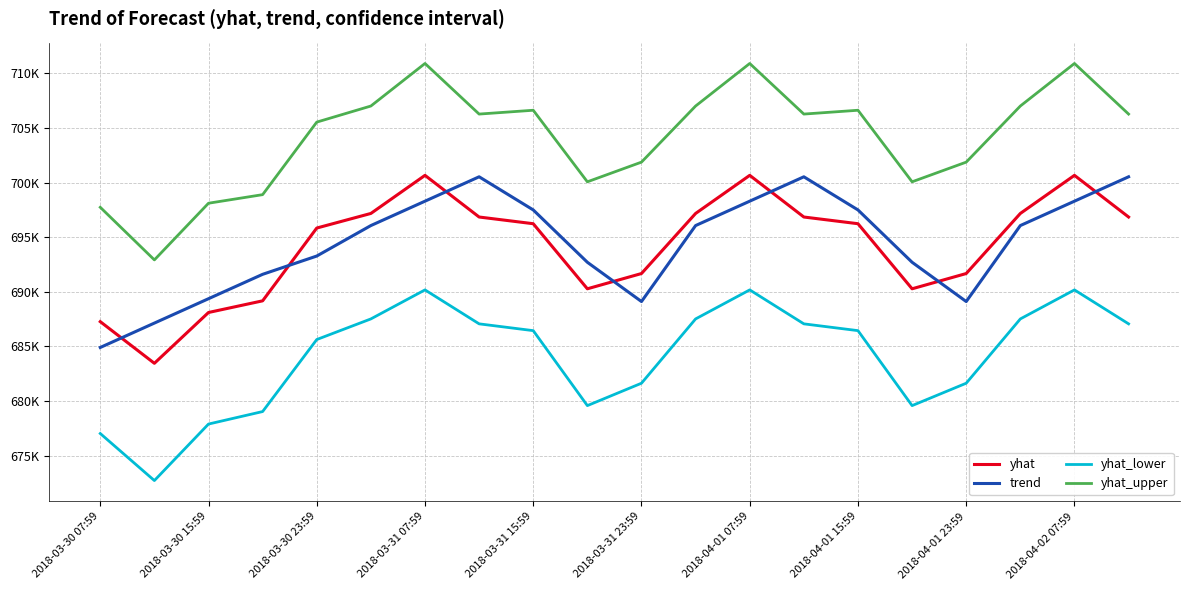

True or false: yhat_upper and yhat intersect in this chart.

False